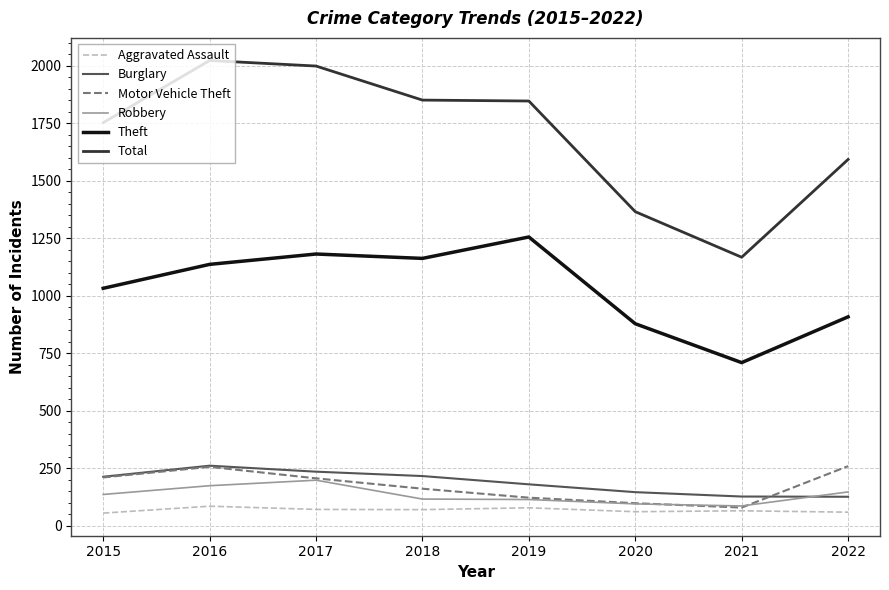

Is it true that Motor Vehicle Theft equals 177 at 2016?

False